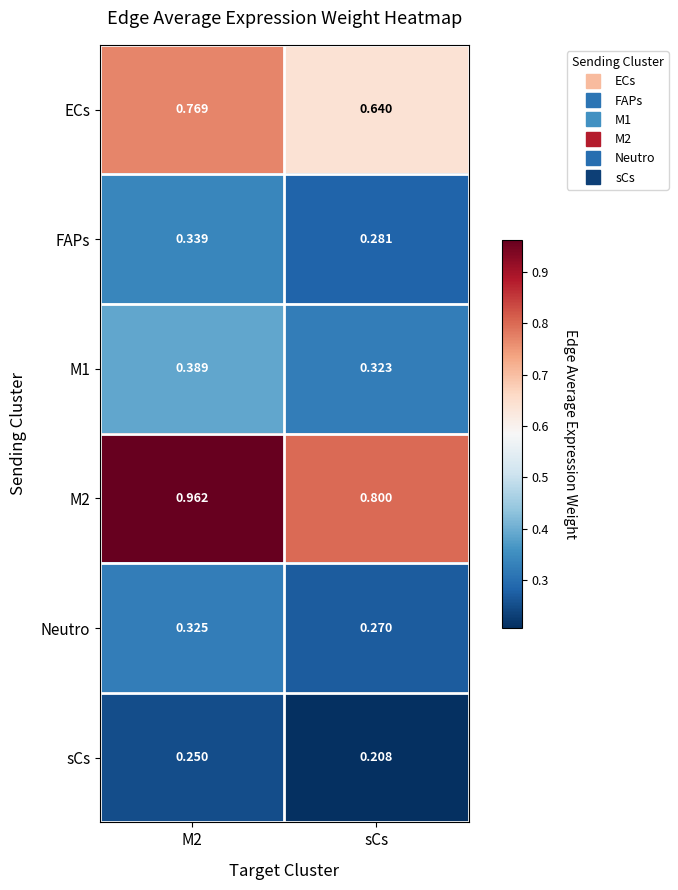

At which label is ECs closest to 0?

sCs